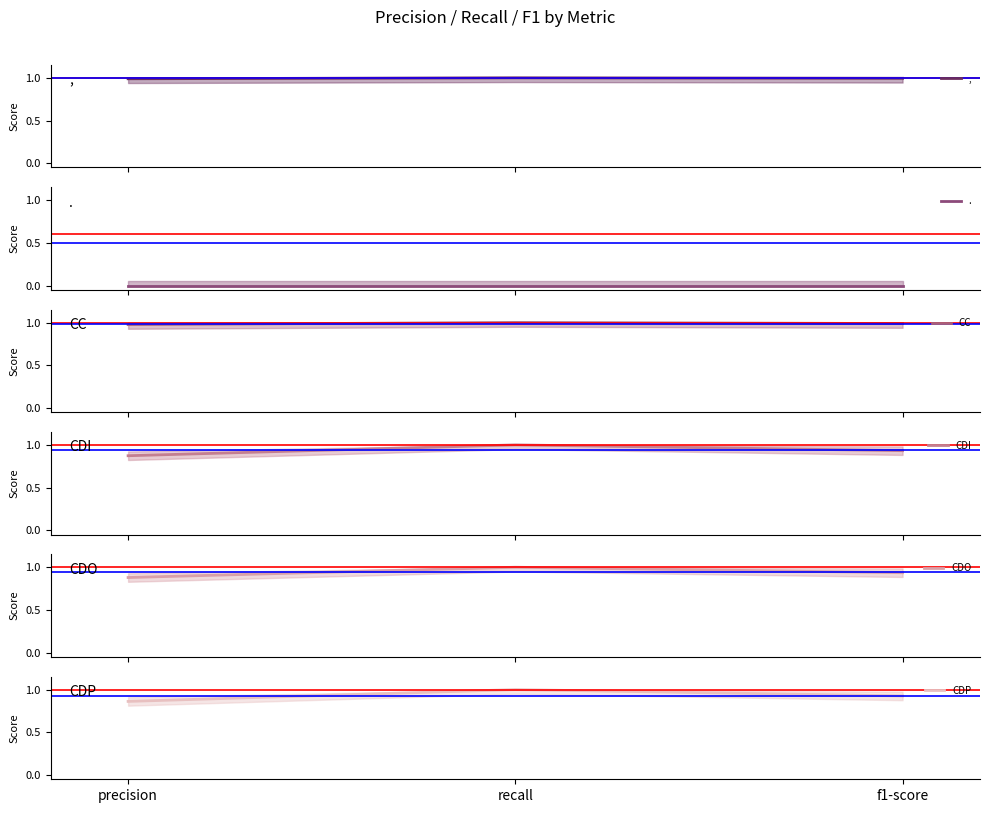

Between precision and recall, which series saw the biggest shift?

CDP